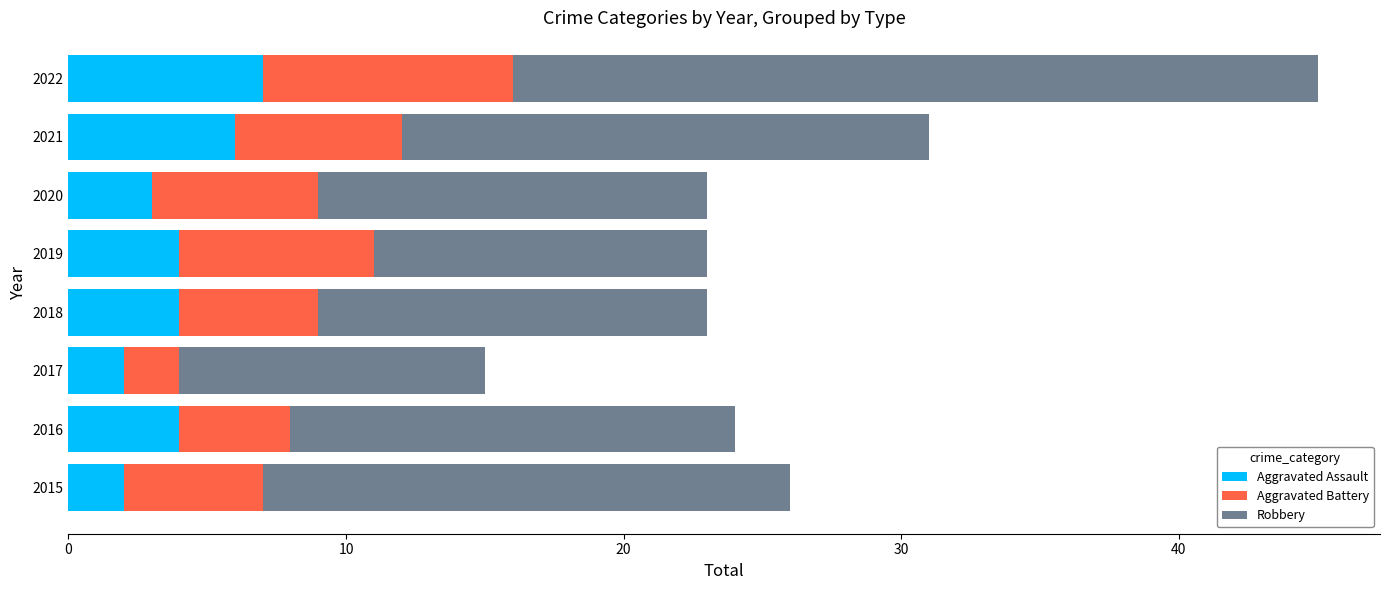

At which category is the sum across all series the highest?

2022